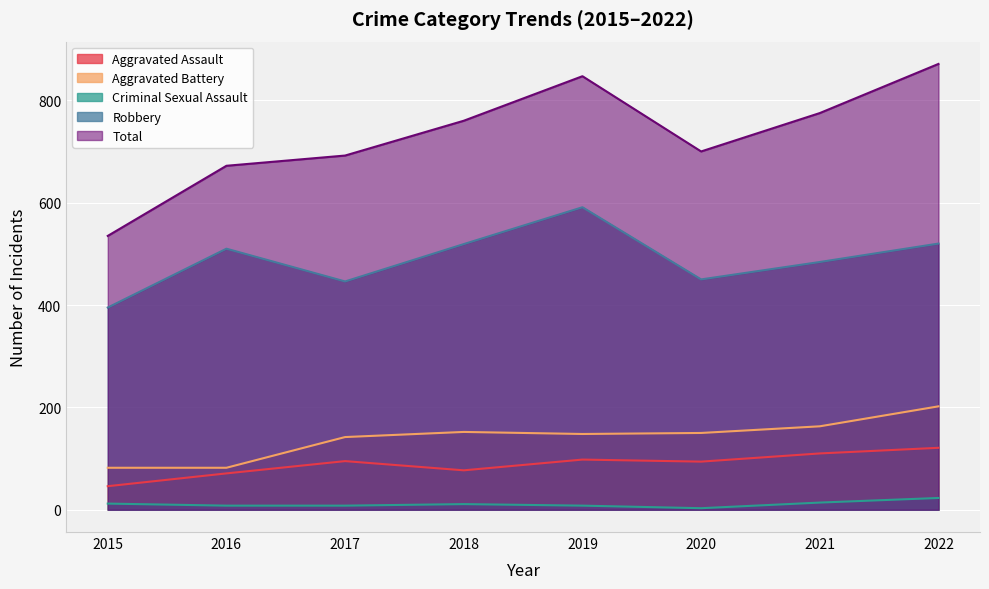

Which category has the highest value in the Total series?

2022